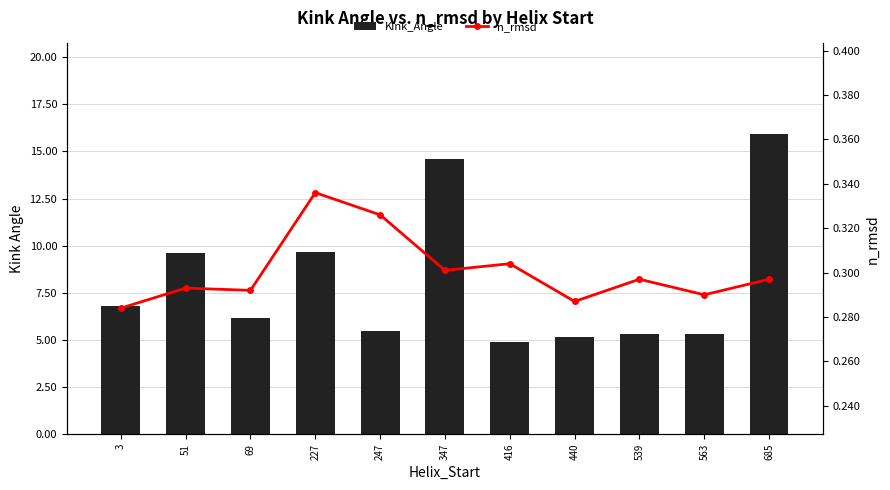

What is the approximate value of Kink_Angle at 563?

5.3